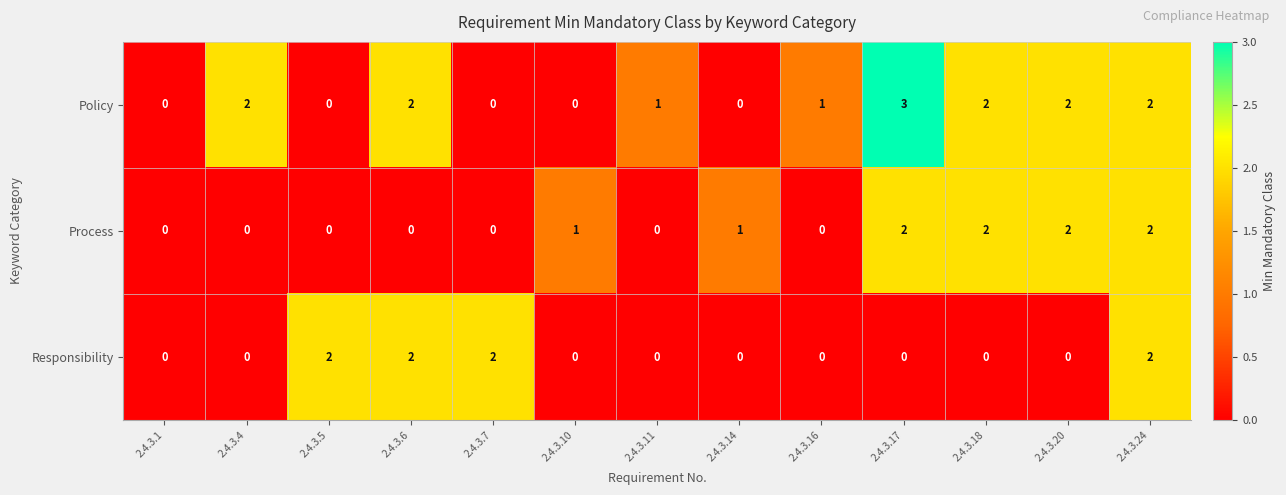

Rank the series by their average value, from highest to lowest.

Policy, Process, Responsibility